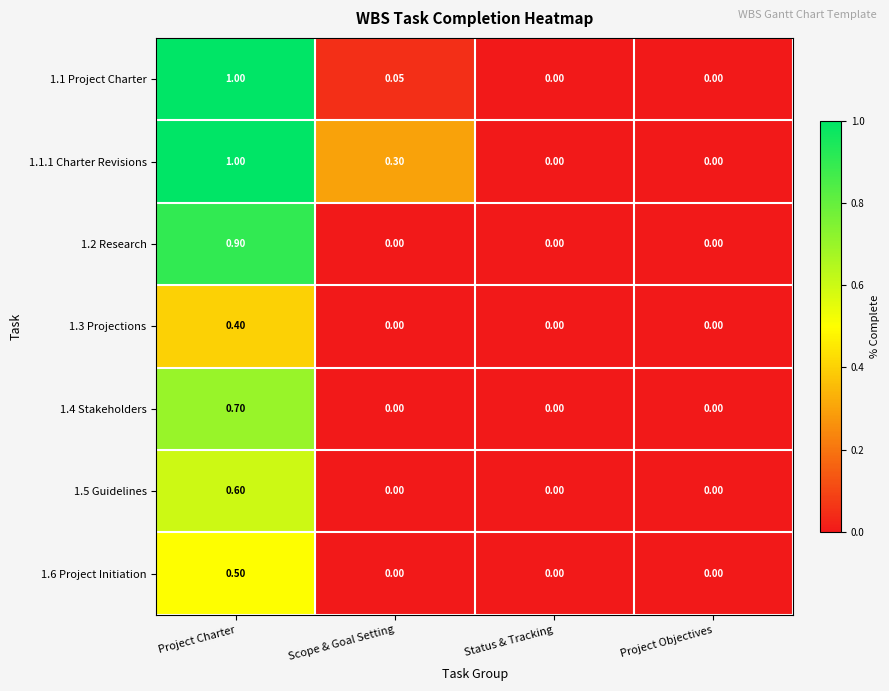

Which category has the highest value across all series?

Project Charter